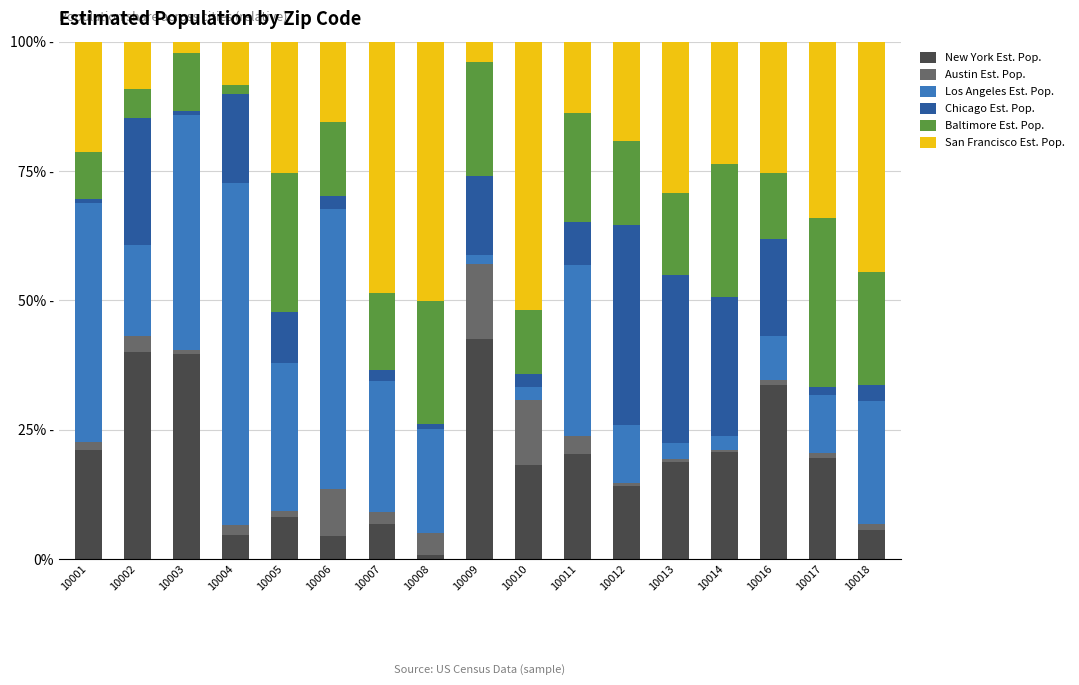

What is the value of the New York Est. Pop. bar at the 2nd from the left?

40.0